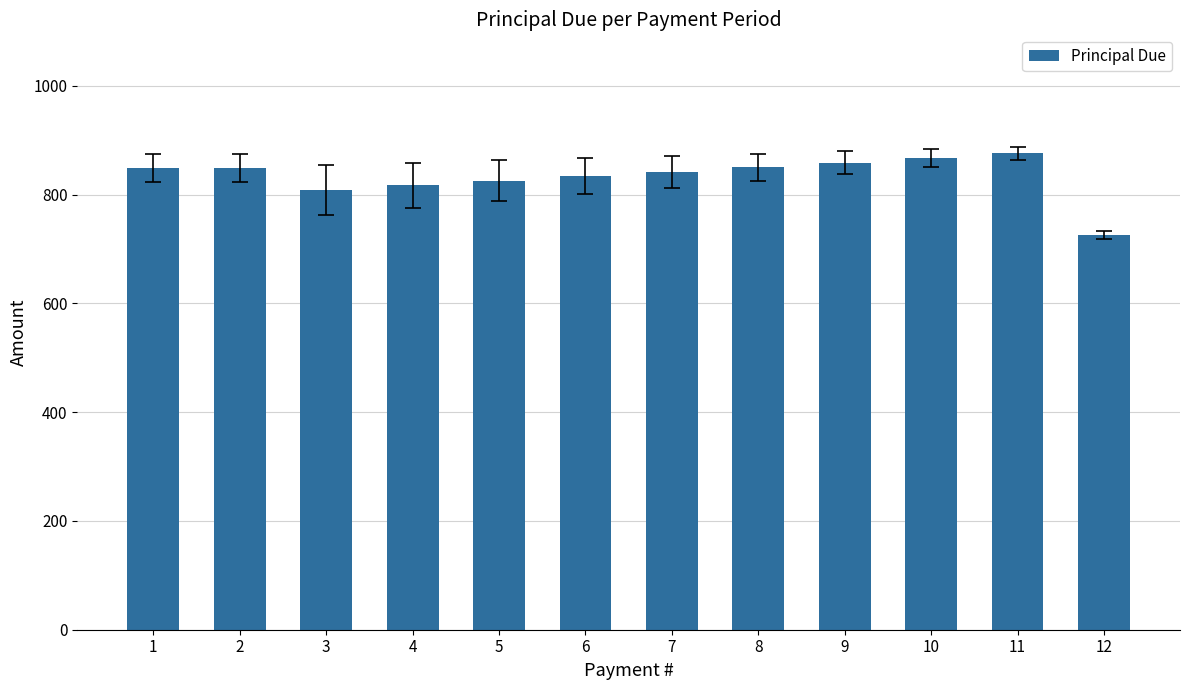

The value at 7 is 841.8. True or false?

True